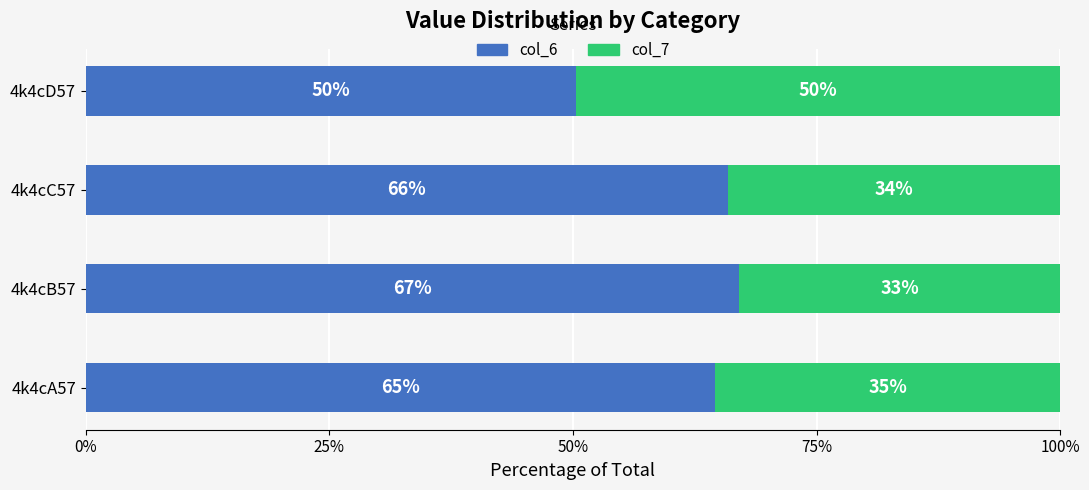

At which label is col_6 closest to 58?

4k4cA57